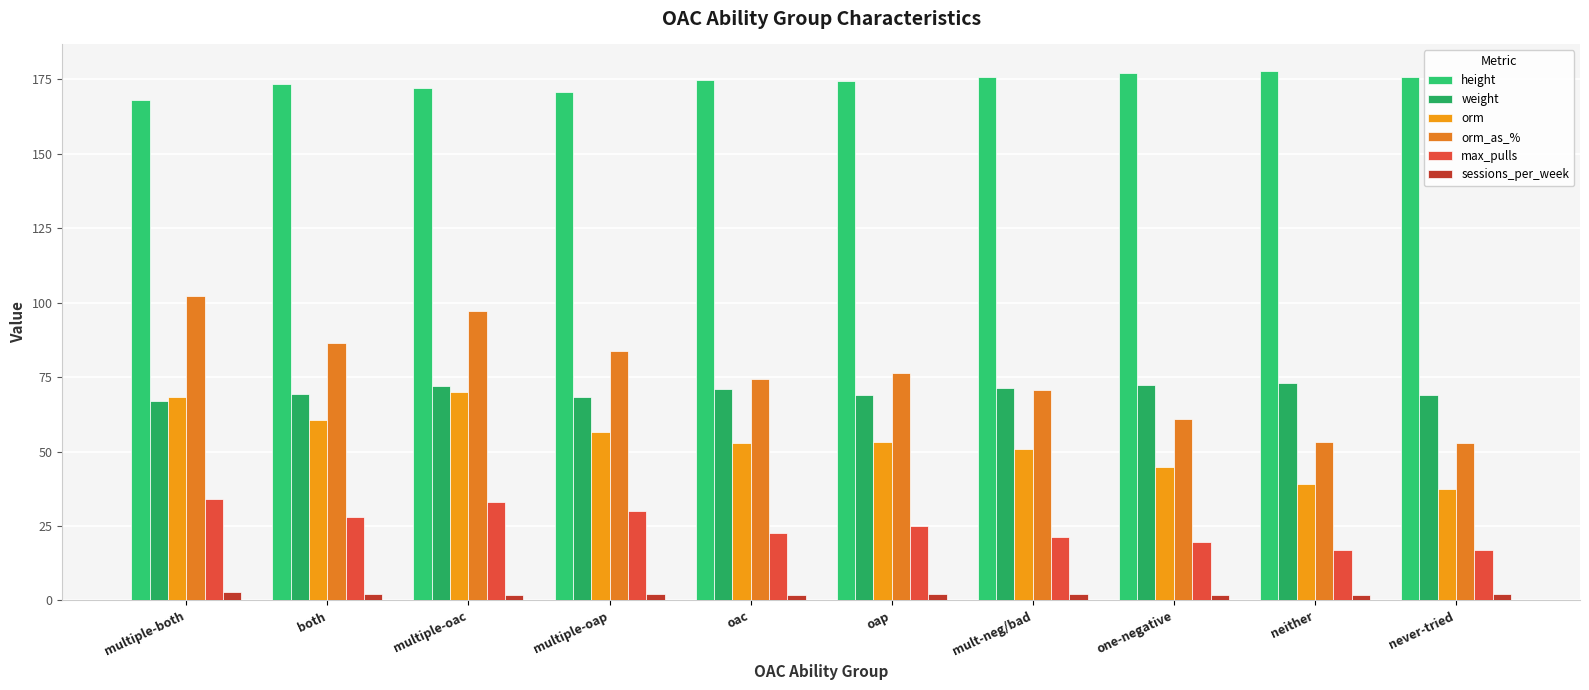

At which label is orm_as_% closest to 77?

oap